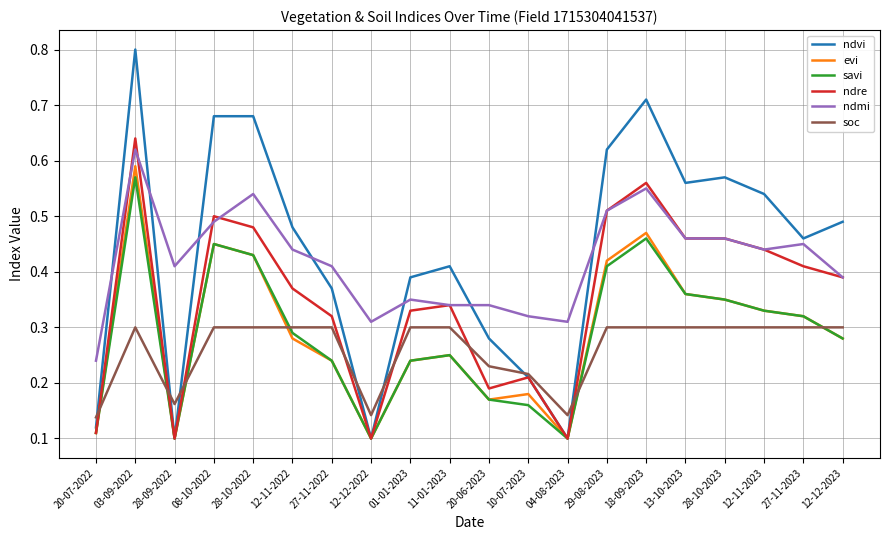

Which category has the highest value in the savi series?

03-09-2022